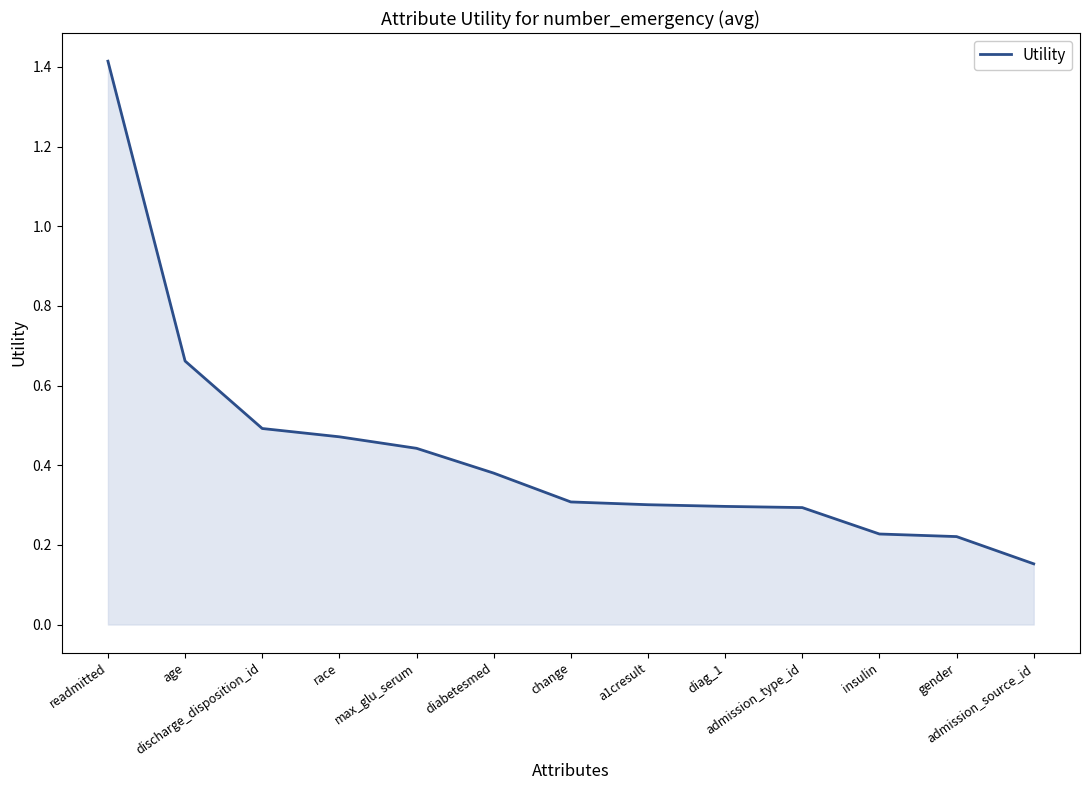

True or false: the data shows 0.3 at change.

True